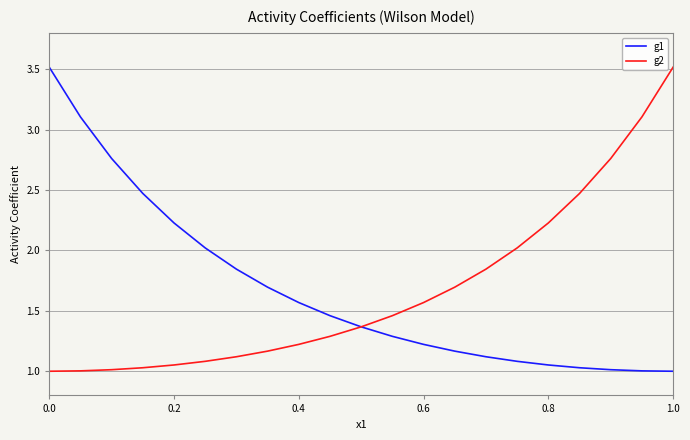

What is the highest value of the g1 series?

3.5